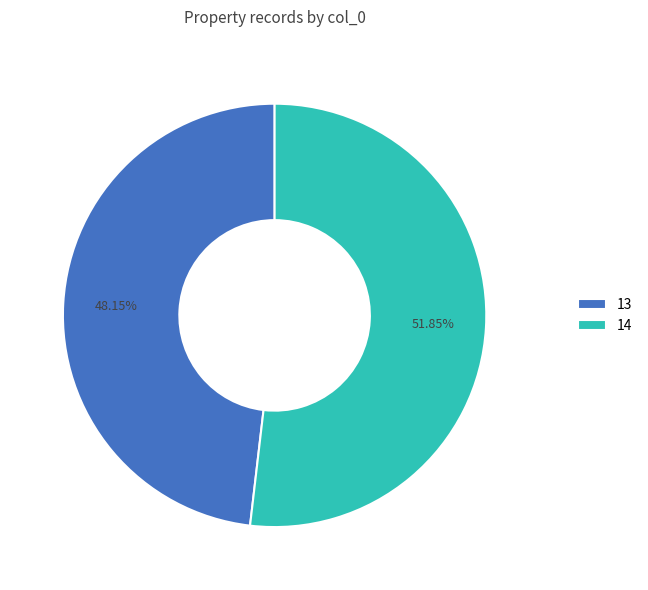

To the nearest percent, what is the difference between the 13 and 14 slice percentages?

4%